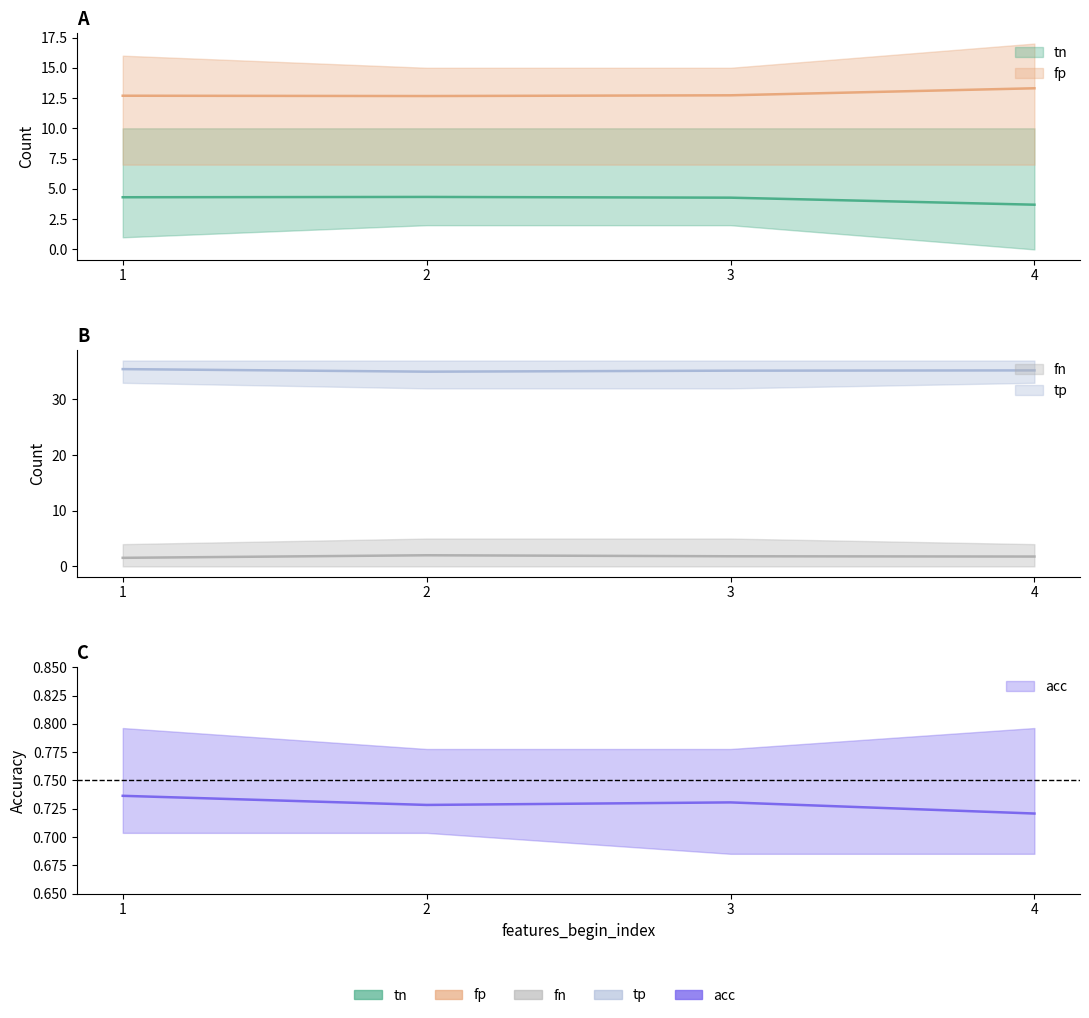

How many distinct data groups are displayed?

5